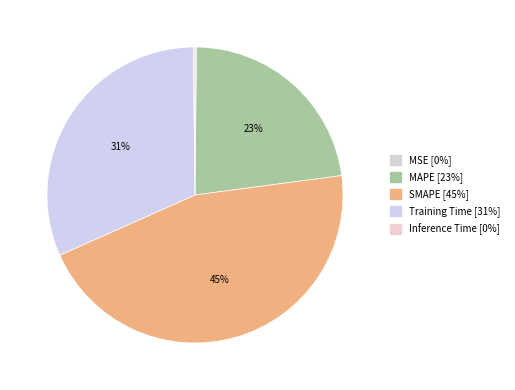

Combined, what portion of the pie is MAPE and MSE?

22.9%